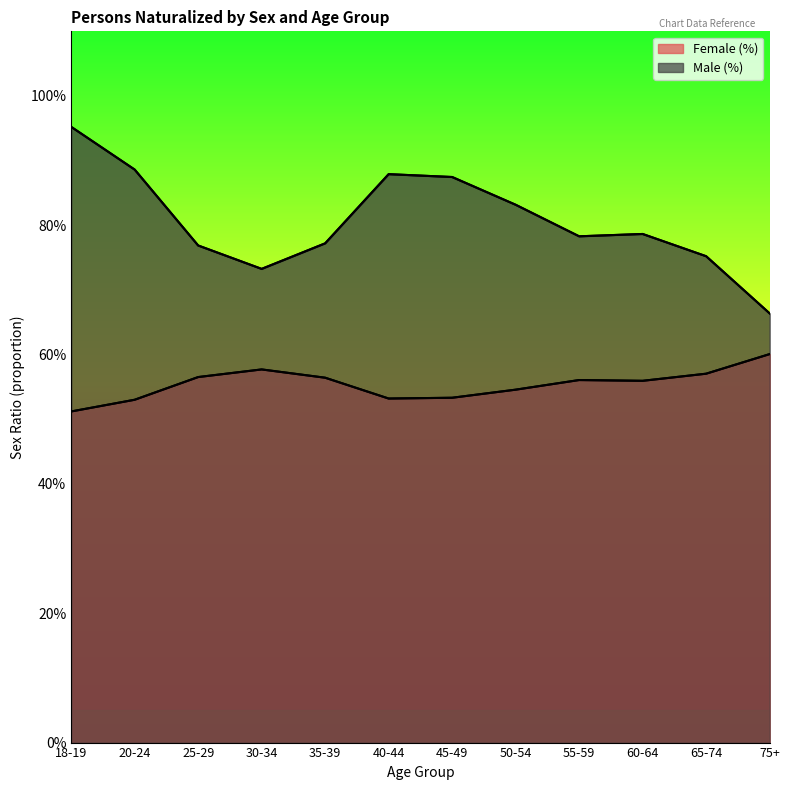

Does the chart display data point markers on the line(s)?

No